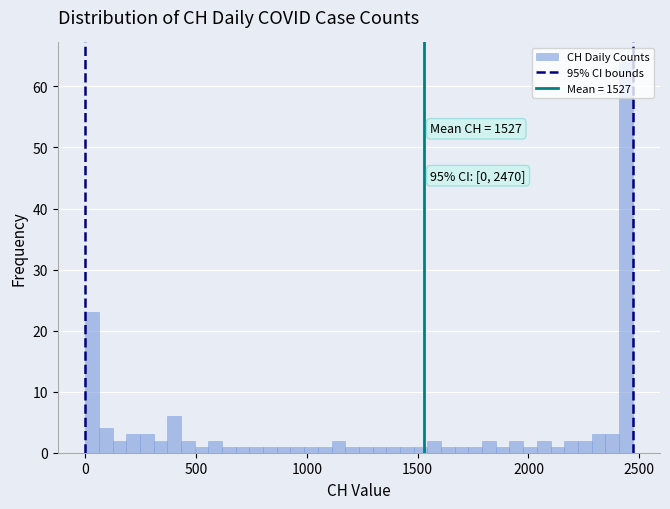

Around what value on the x-axis is the tallest bar? Give the approximate position of its centre, as read against the axis.

2450